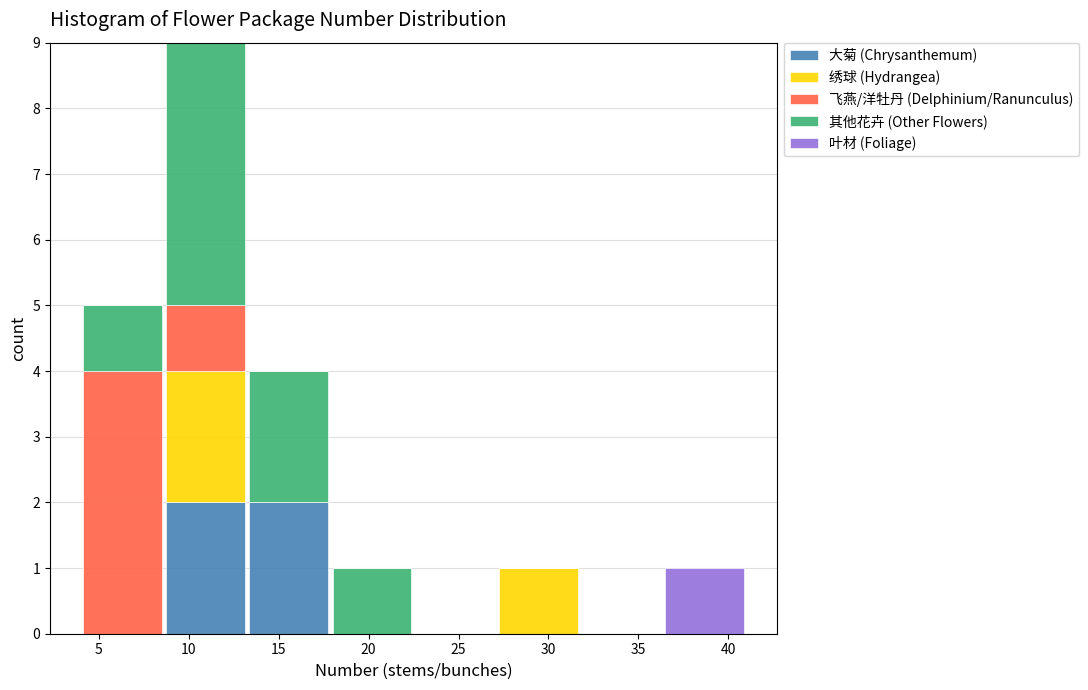

What is the total height of the stacked bar covering 27.0 to 32.0 on the x-axis? Neither the bar edges nor the heights are printed on the chart, so give them approximately, as read against the axes.

1